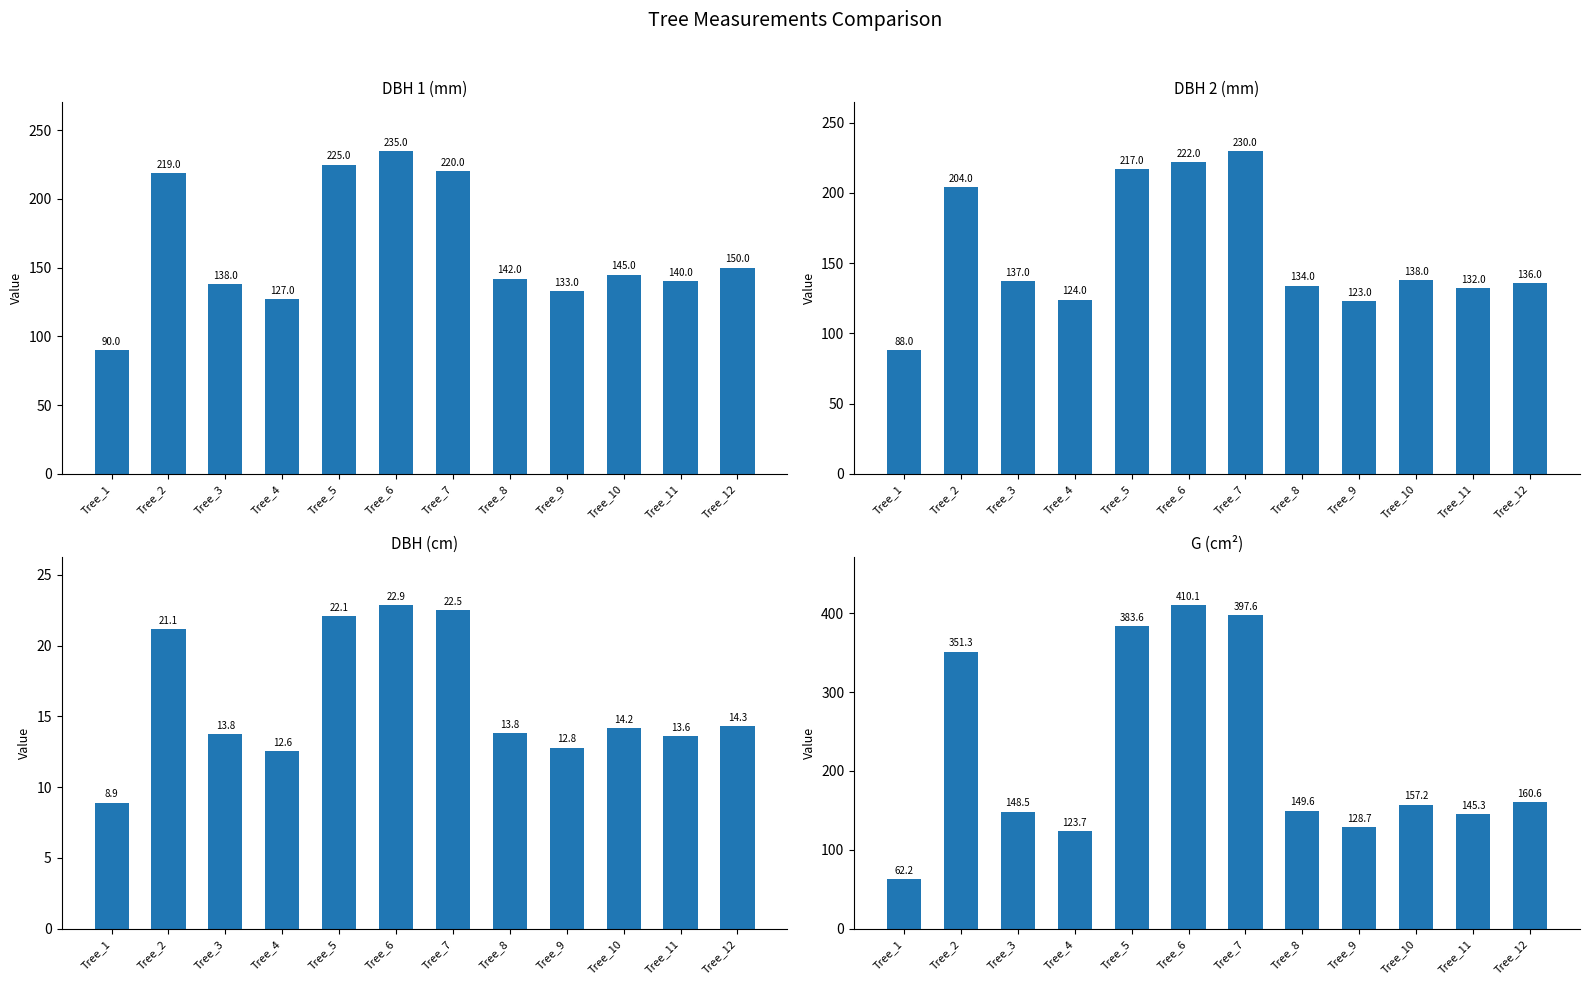

What is the sum of the dbh values at Tree_2 and Tree_12?

35.5